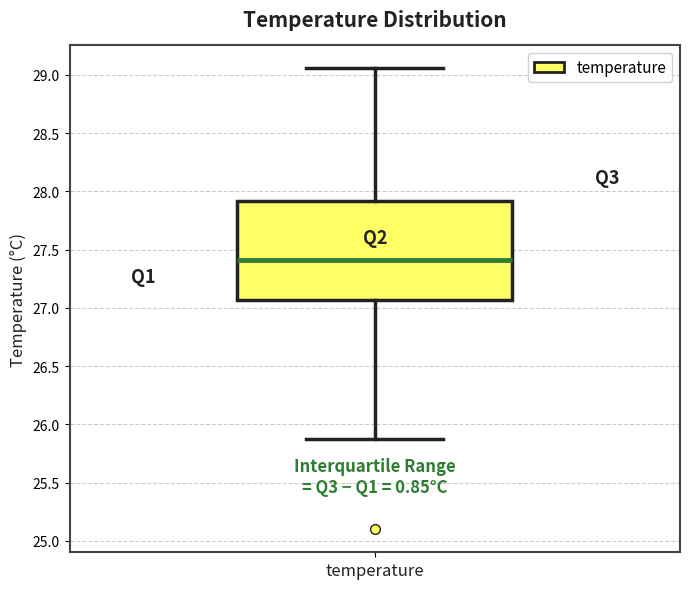

Read this box plot against the y-axis: the position of the median line, the range covered by the box, and the ends of both whiskers. The values are not printed on the chart, so give them approximately, as read against the axis.

median 27.40, box 27.05 to 27.90, whiskers 25.90 to 29.05